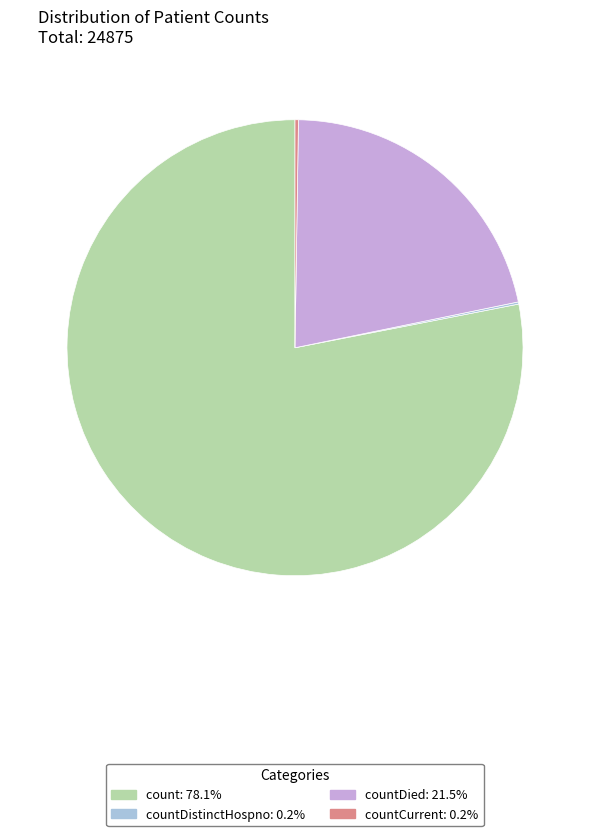

Is there a majority slice in this chart?

Yes